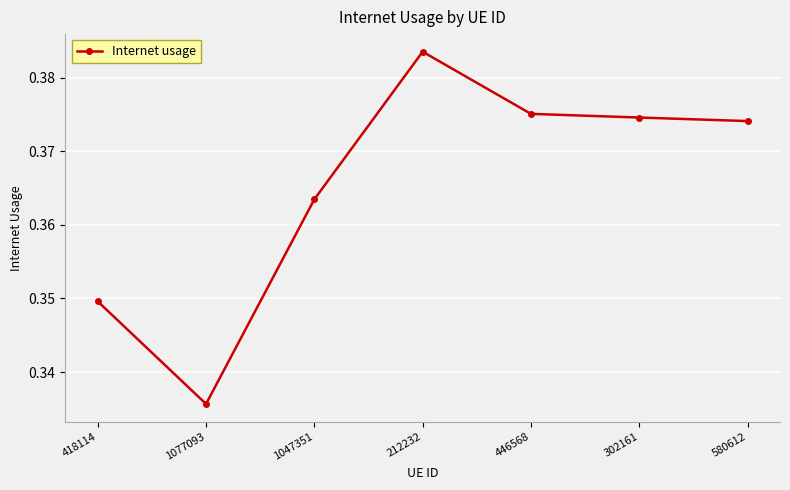

How many values are between 0 and 1?

7